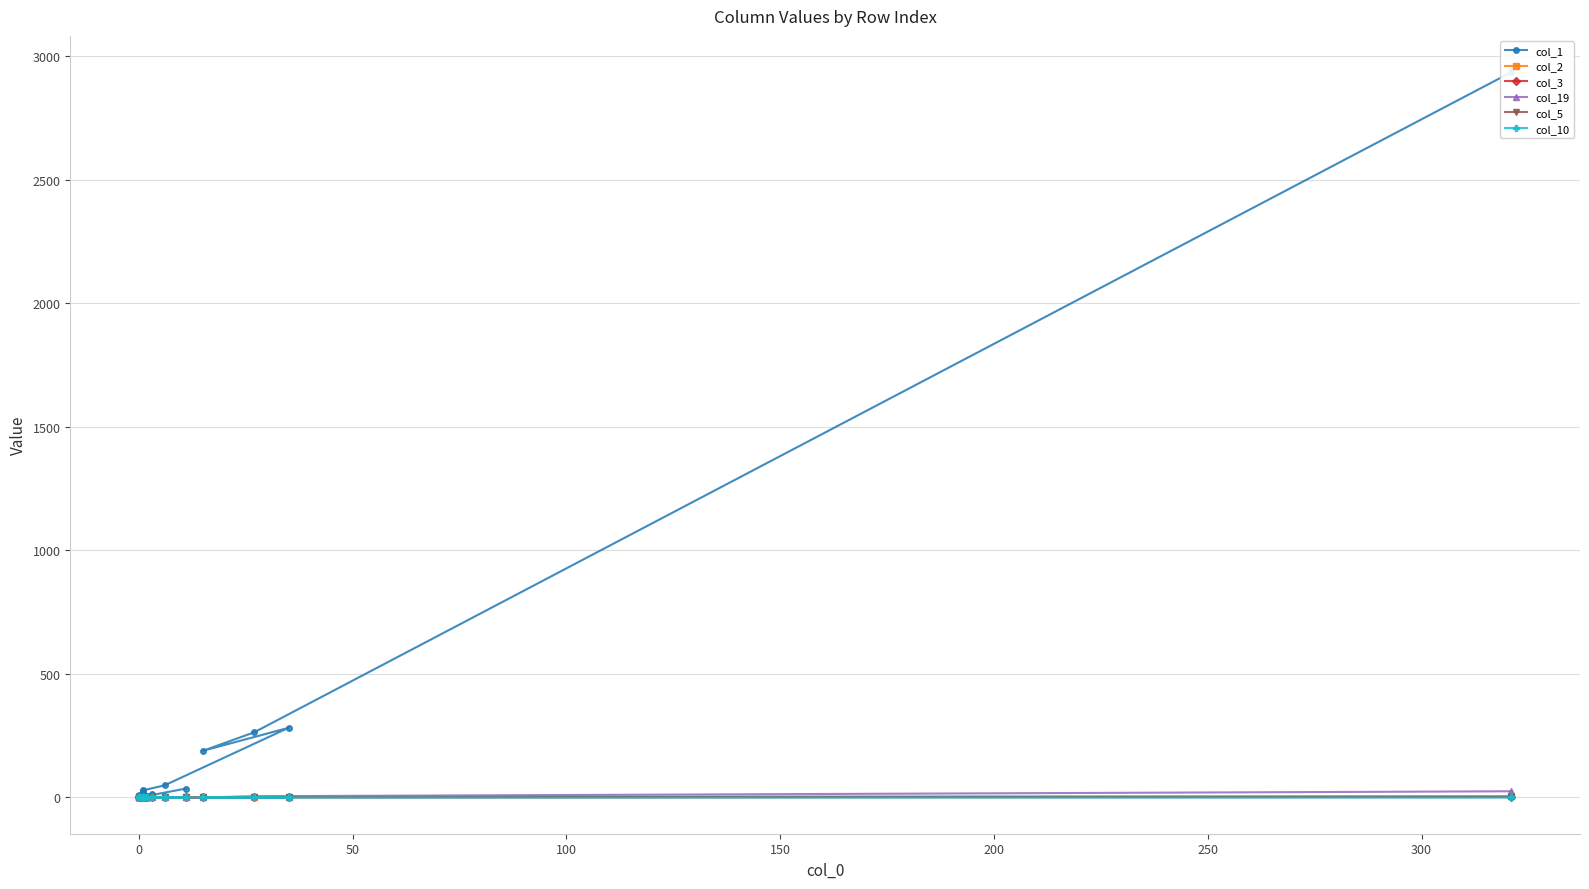

What is the greatest value displayed?

2936